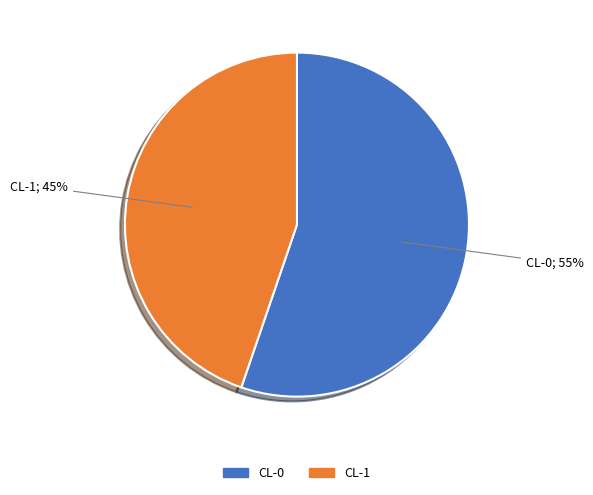

To the nearest percent, what is the difference between the CL-0 and CL-1 slice percentages?

10%